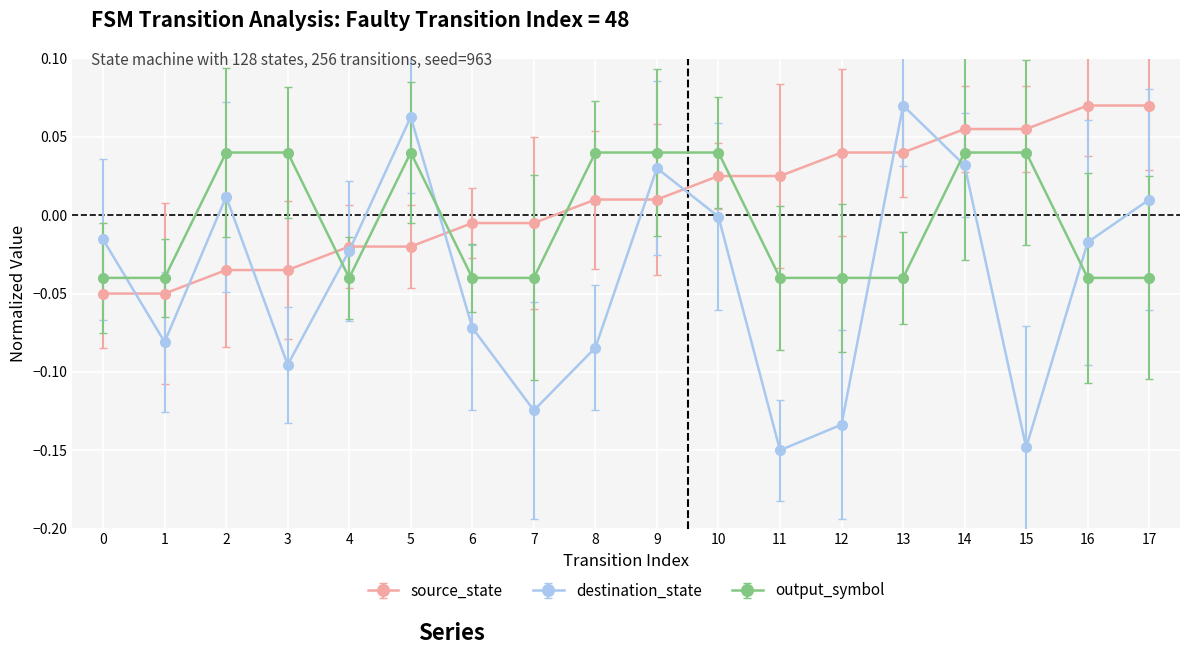

Which series has the widest spread of values?

destination_state